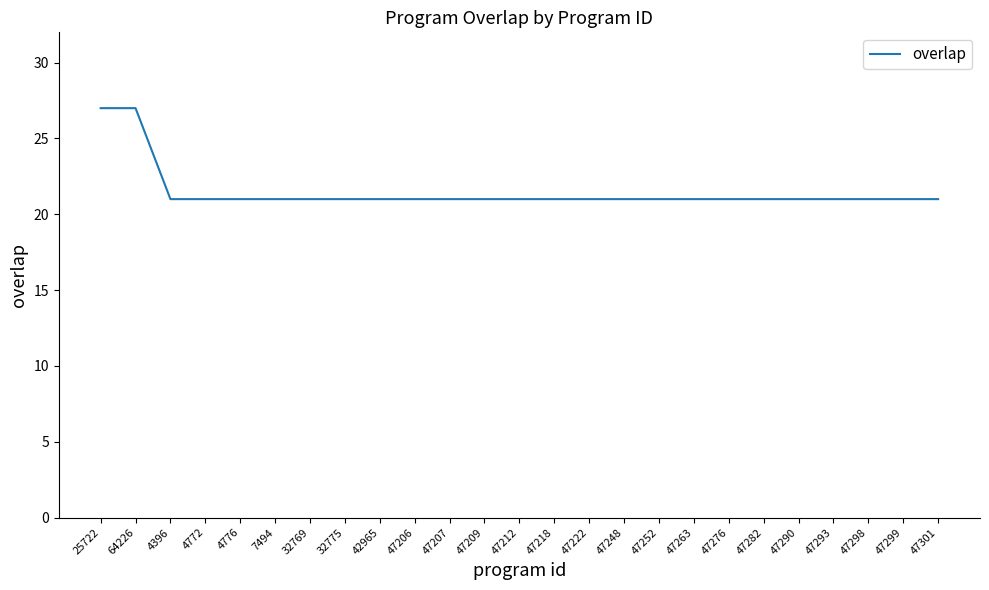

What position from the right is 32769?

19